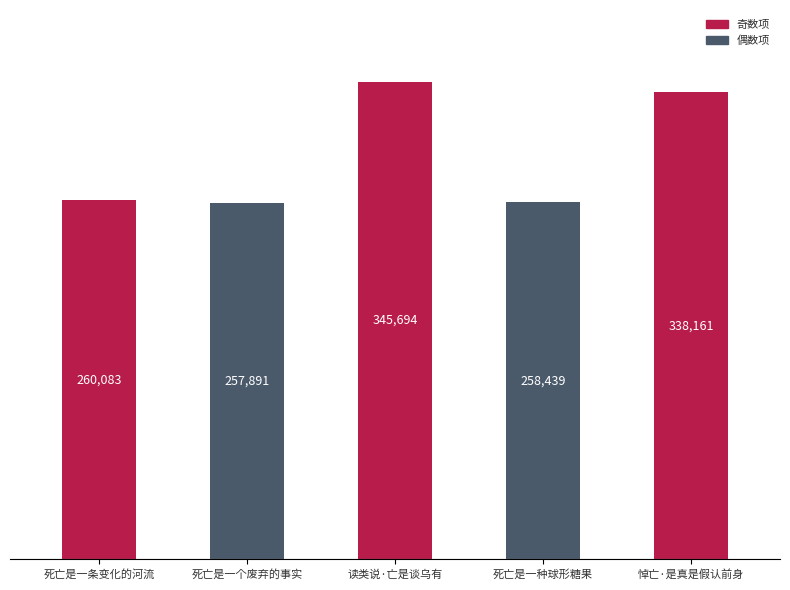

At which label is the value closest to 301792?

悼亡·是真是假认前身